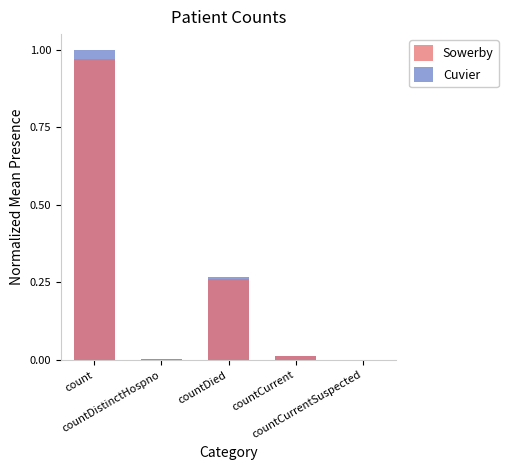

Which category has the highest value in the Cuvier series?

count